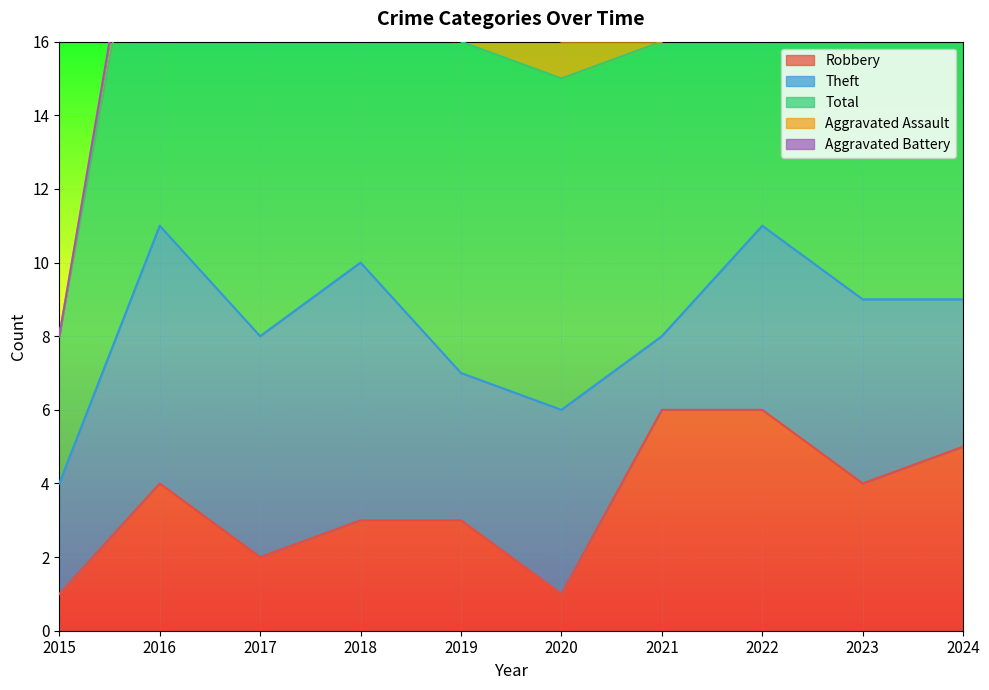

At which category does Aggravated Battery reach its first local valley?

2021